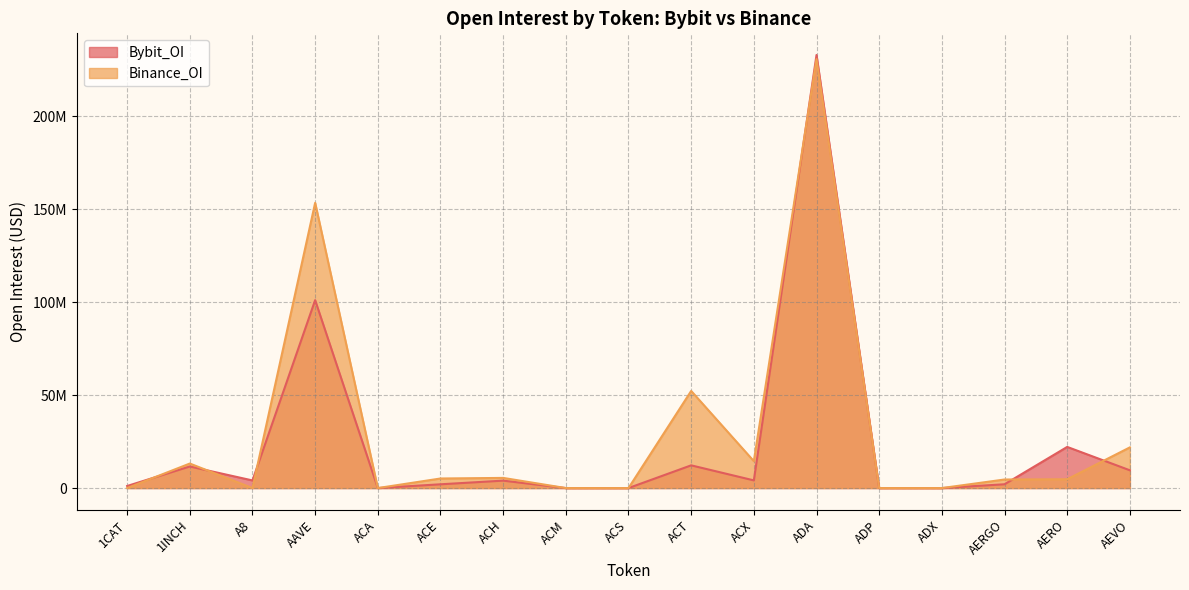

At how many categories does at least one series exceed 193853179?

1